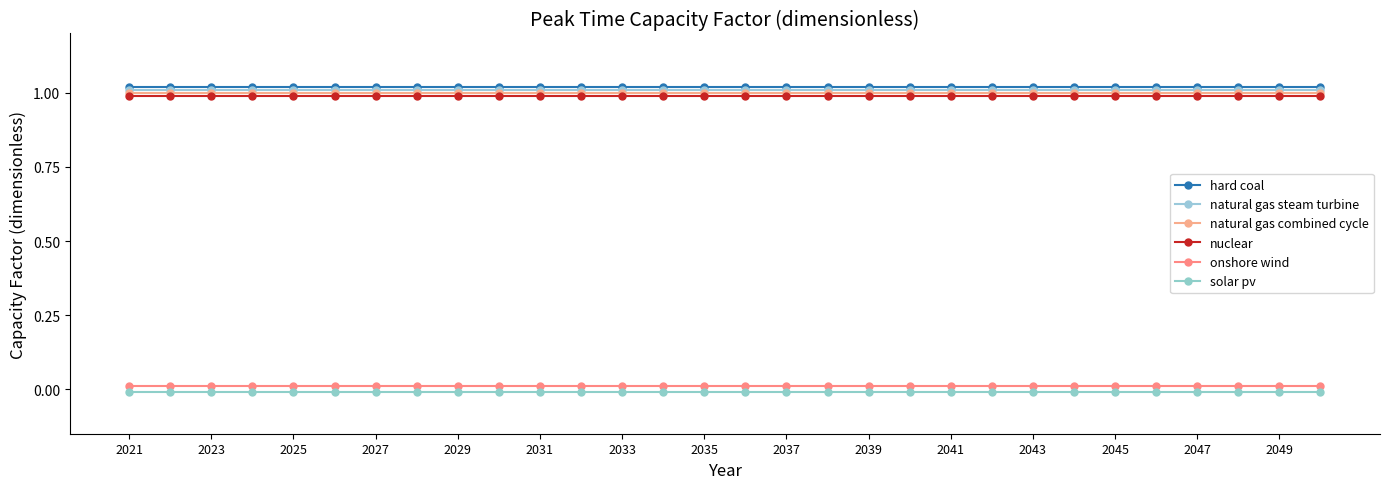

What is the value of the natural gas steam turbine point at the 11th from the left?

1.0